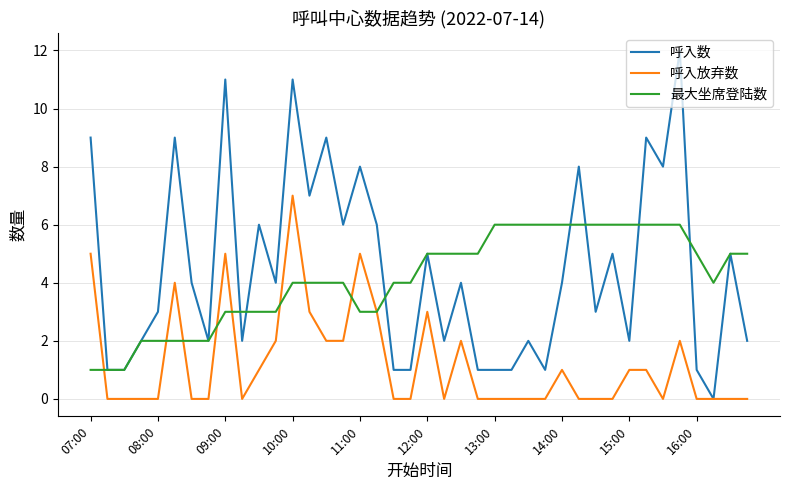

Rank the series by their maximum value, from lowest to highest.

最大坐席登陆数, 呼入放弃数, 呼入数